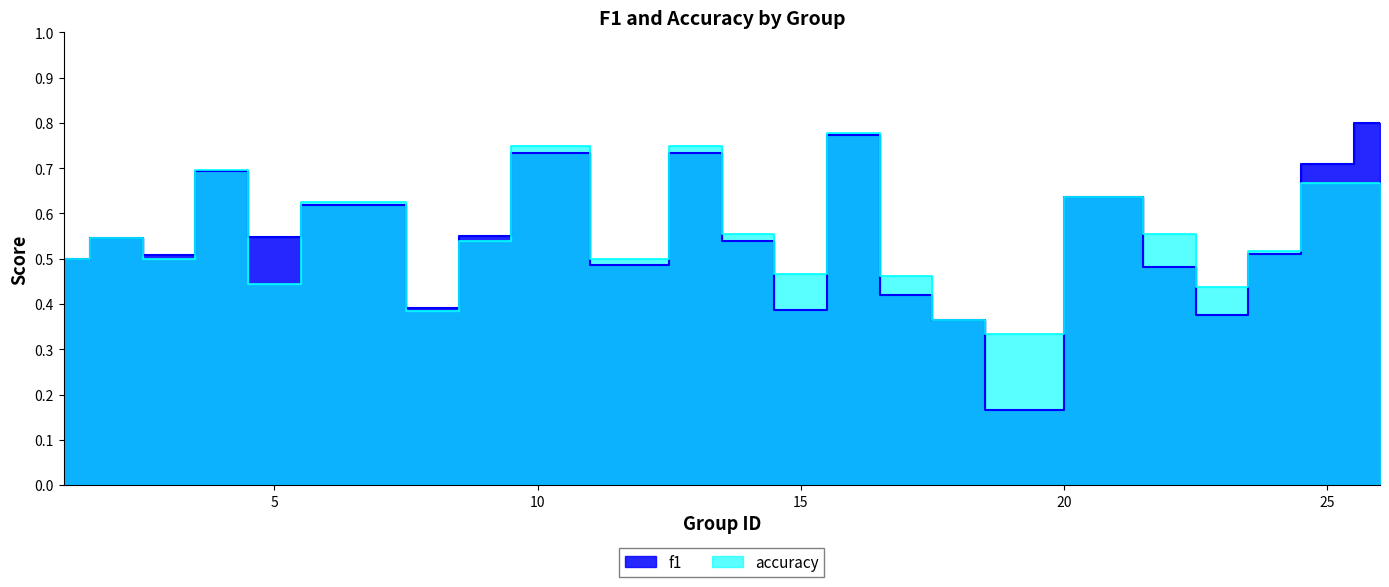

Which has a higher value, 21 or 17?

21